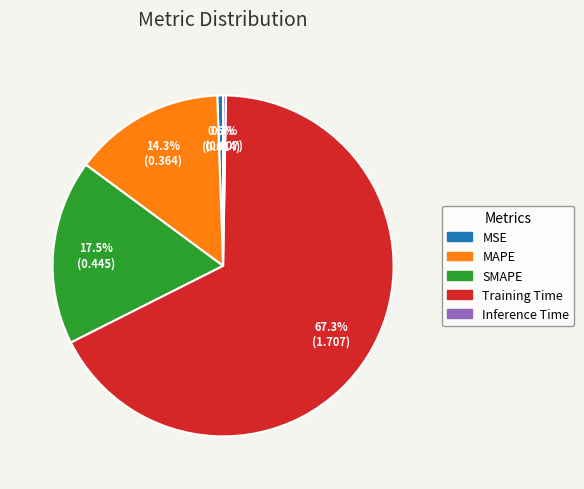

Is there a majority slice in this chart?

Yes